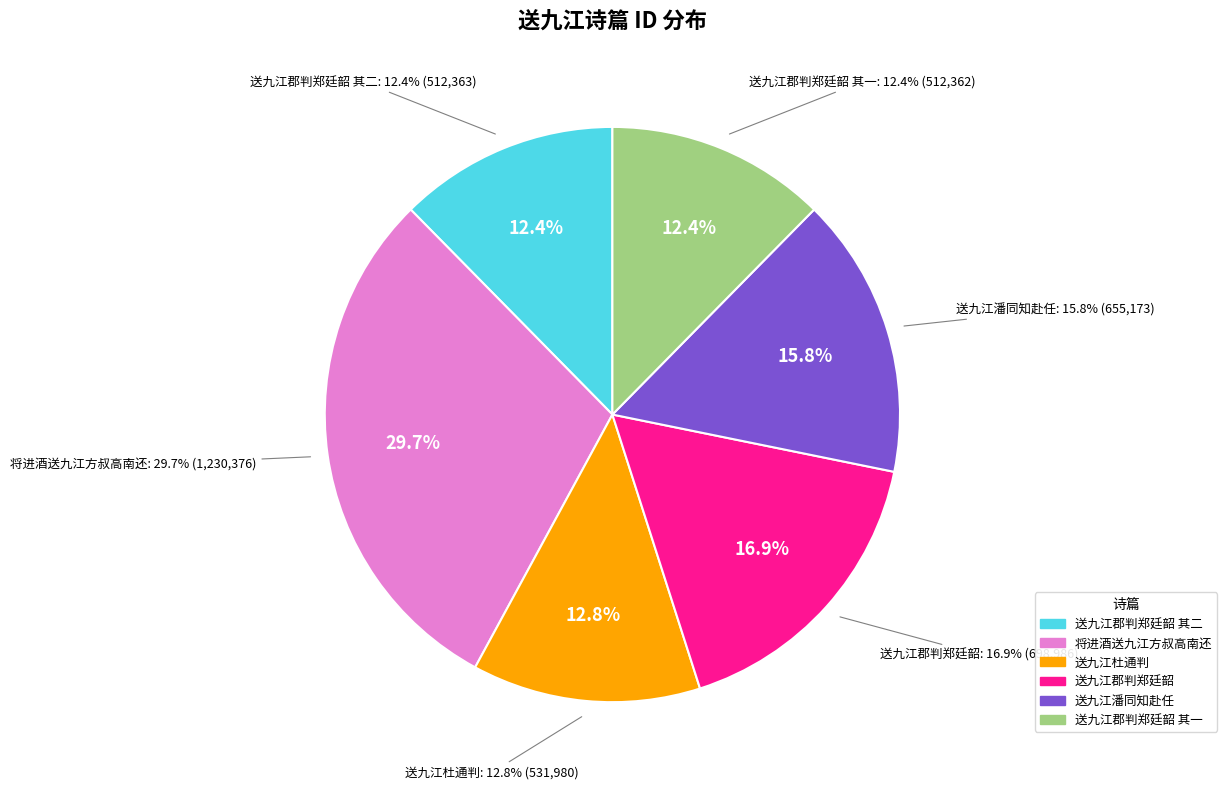

Is there a majority slice in this chart?

No